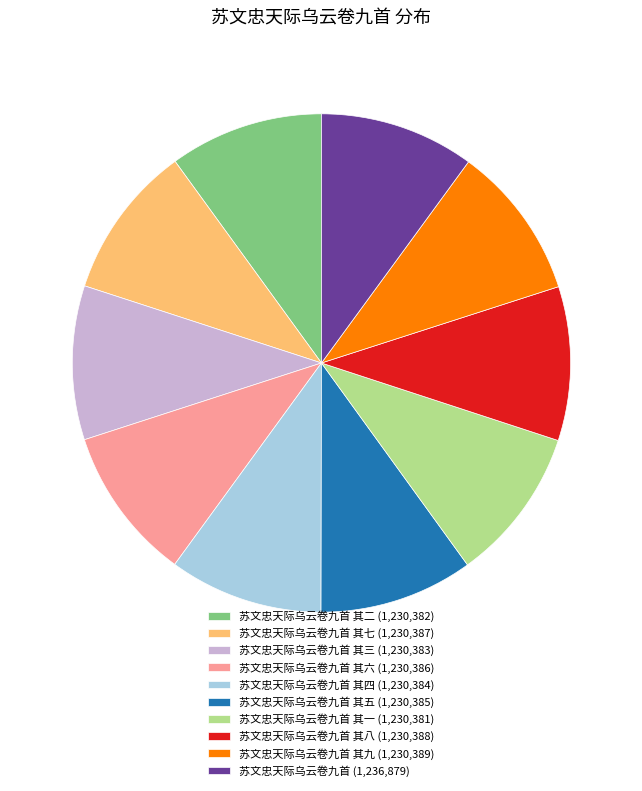

True or false: 苏文忠天际乌云卷九首 其二 (1,230,382) accounts for 24% of the total.

False